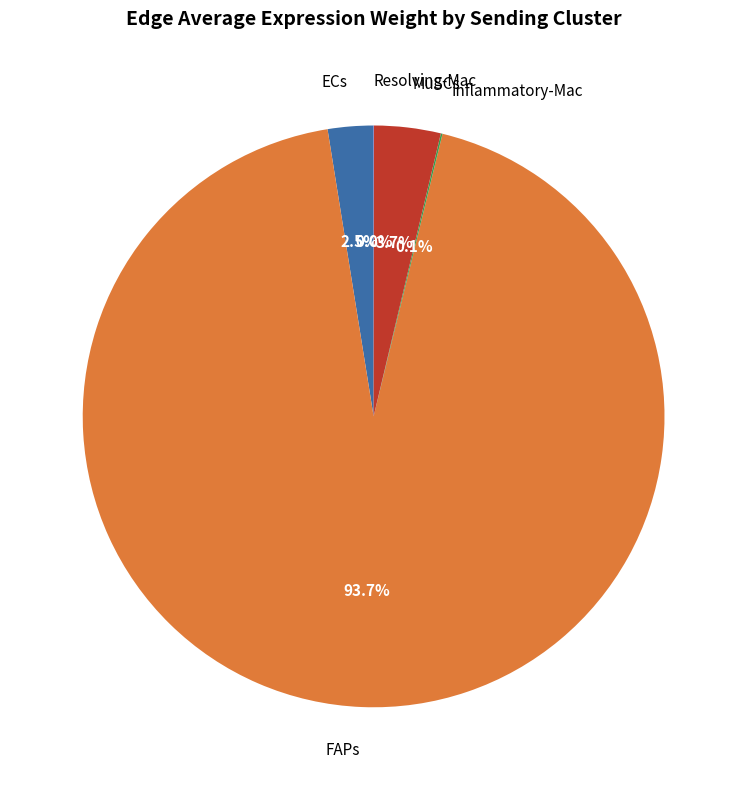

What is the ratio of the value at ECs to the value at MuSCs?

0.7